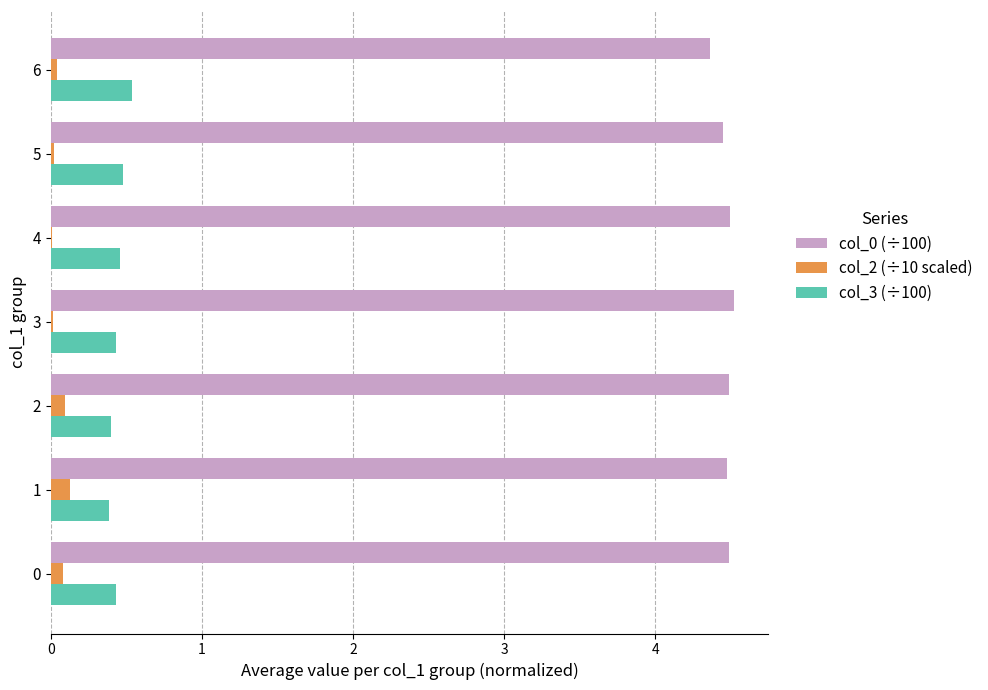

True or false: col_3 (÷100) has a value of 0.7 at 3.

False